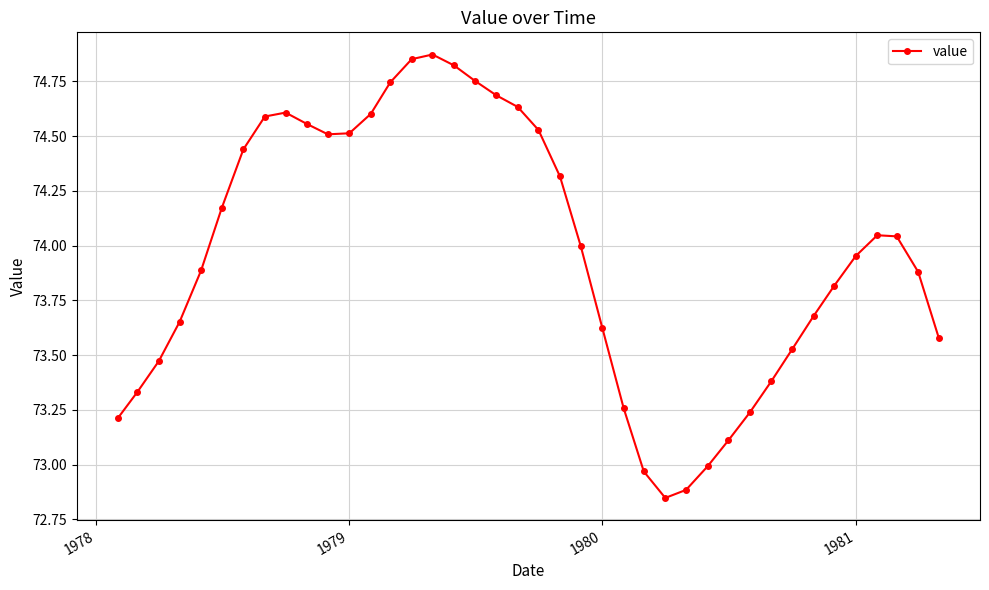

True or false: there are more than 2 points higher than both neighbors.

True